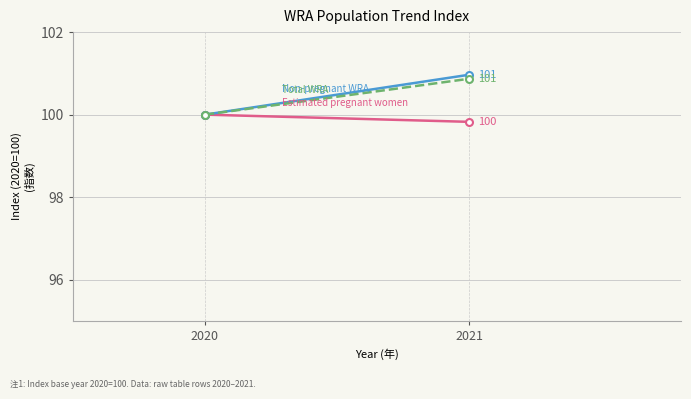

What value does the Non-pregnant WRA series have at 2020?

100.0